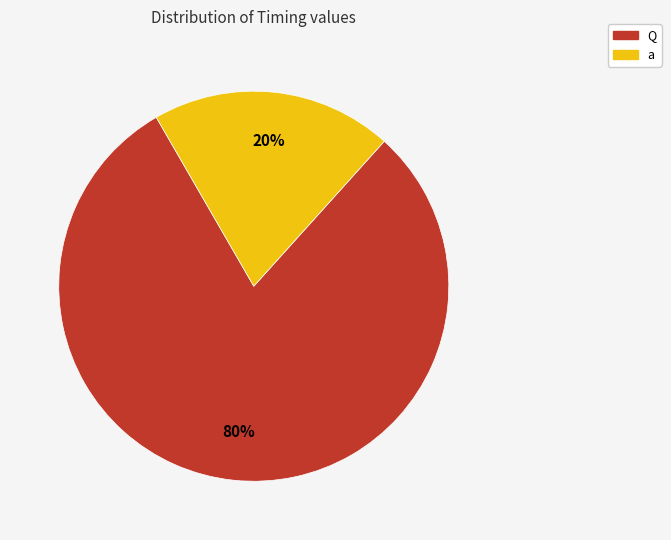

Rank the categories by value from highest to lowest.

Q, a